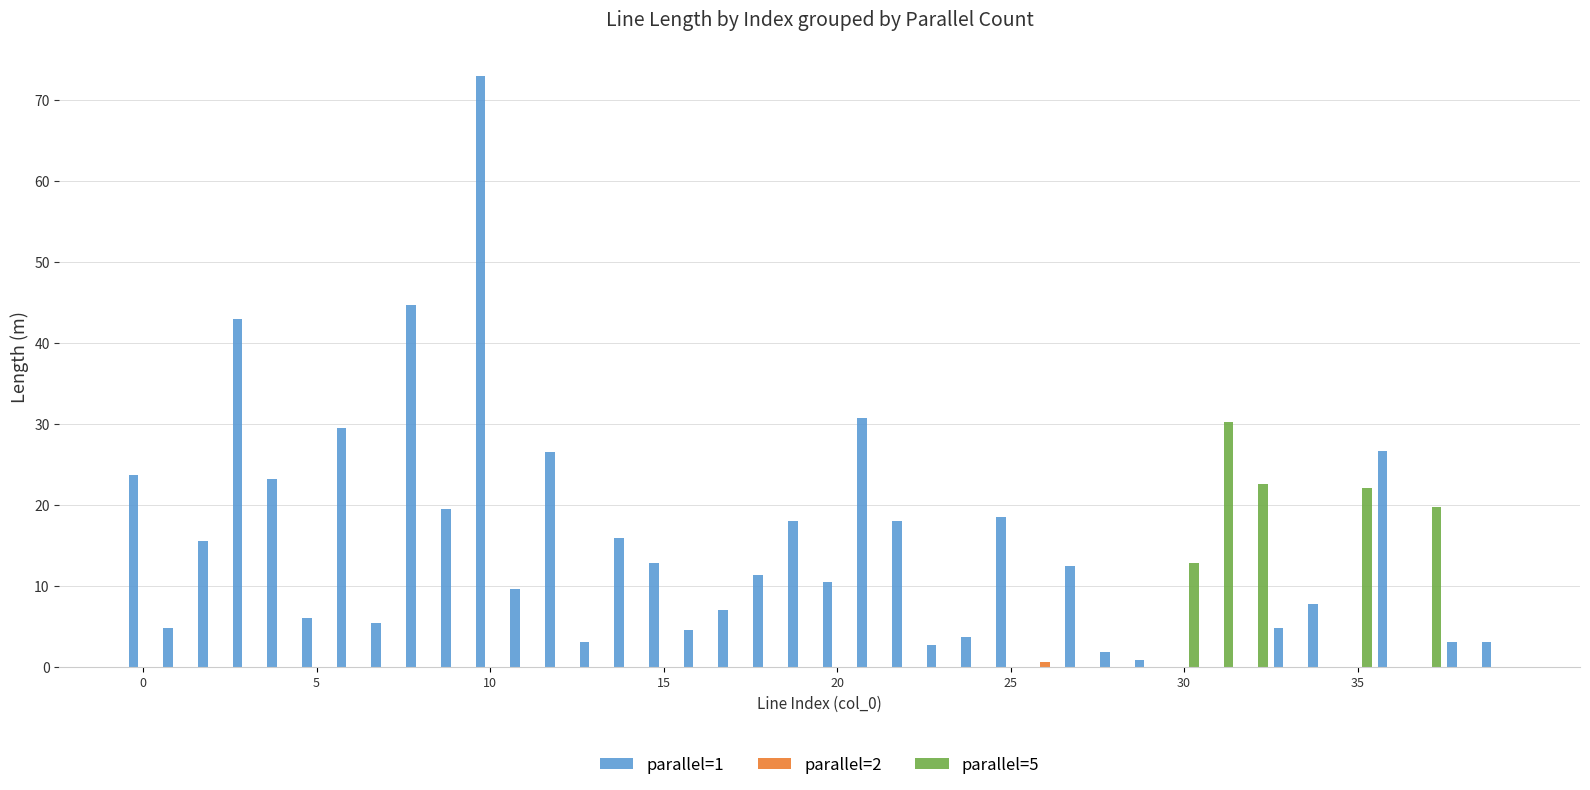

What is the maximum value shown in the chart?

73.0